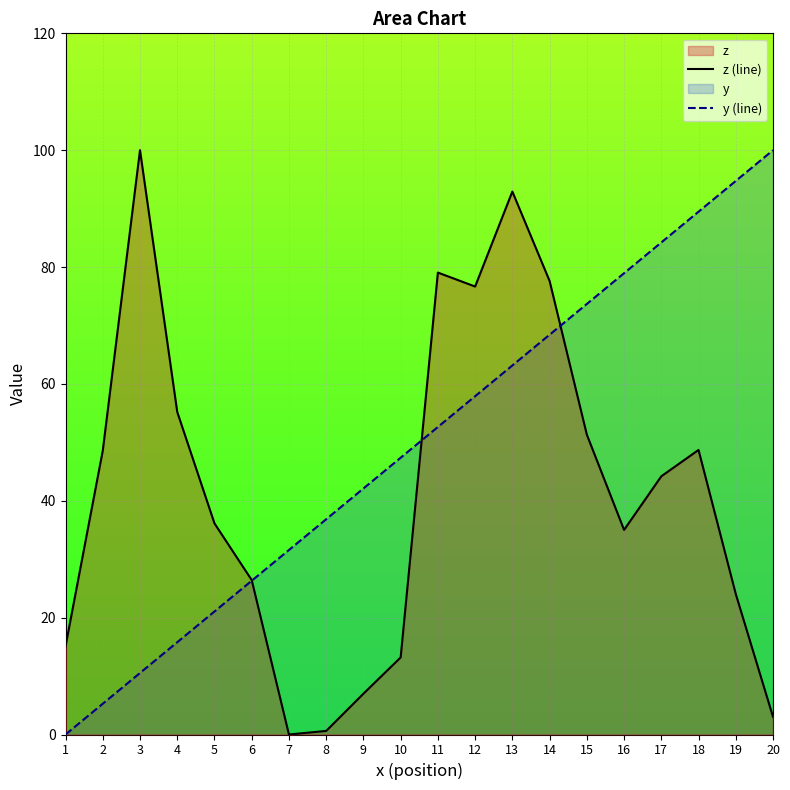

Which category has the highest value across all series?

3